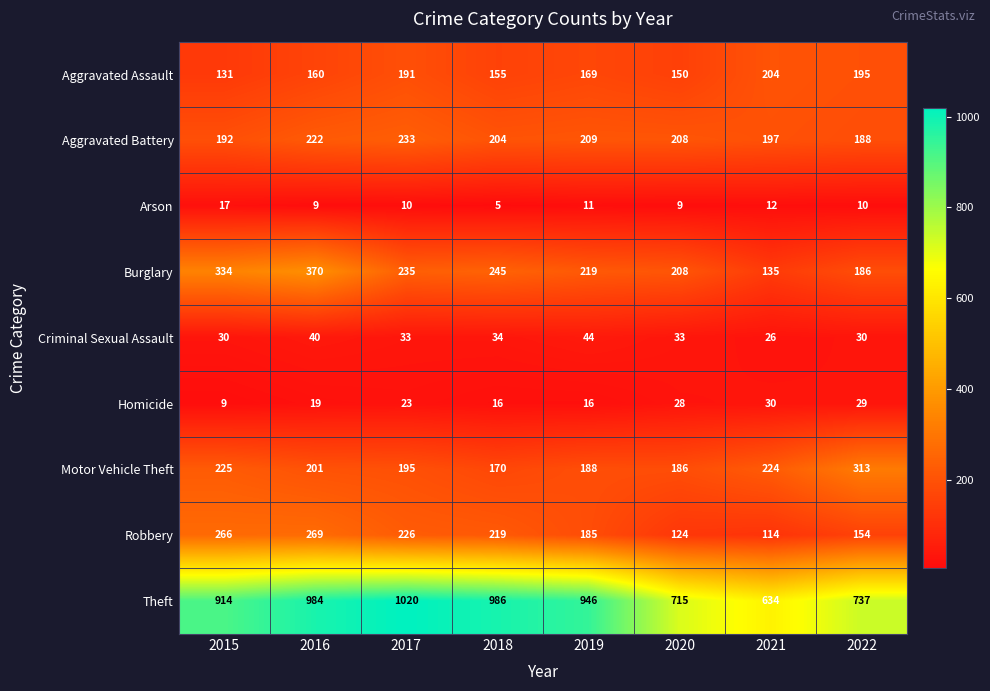

True or false: Criminal Sexual Assault has a value of 30 at 2015.

True